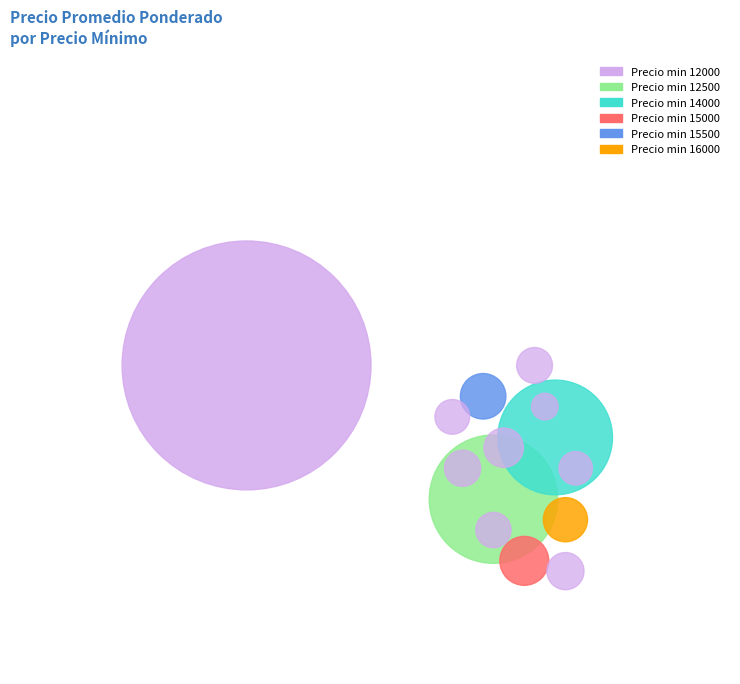

True or false: 15000 accounts for 3% of the total.

True